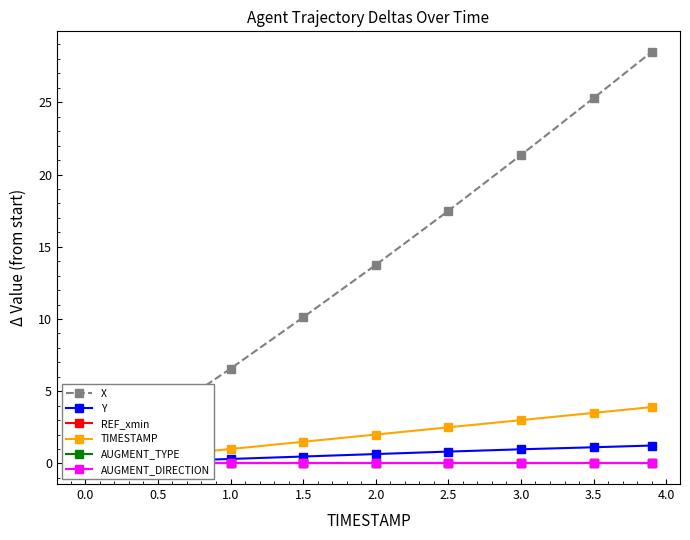

Which series changed the most between 0.5 and 3.0?

X